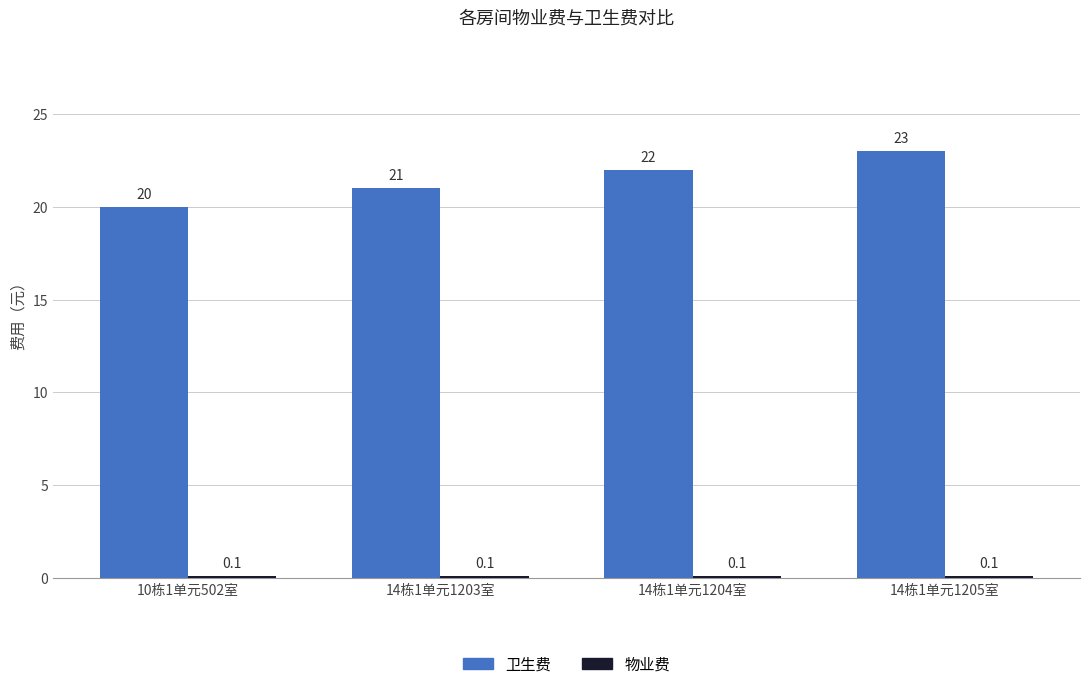

Where is 卫生费 nearest to the value 21?

14栋1单元1203室